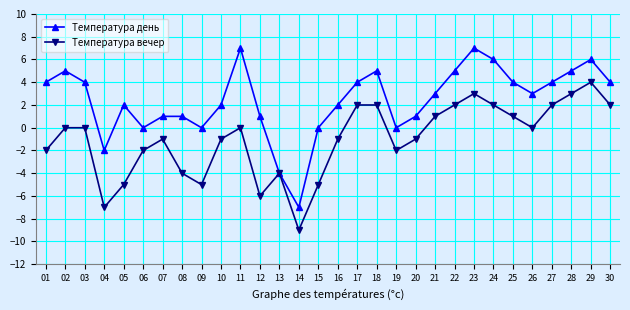

List the series in order of their overall mean, lowest first.

Температура вечер, Температура день